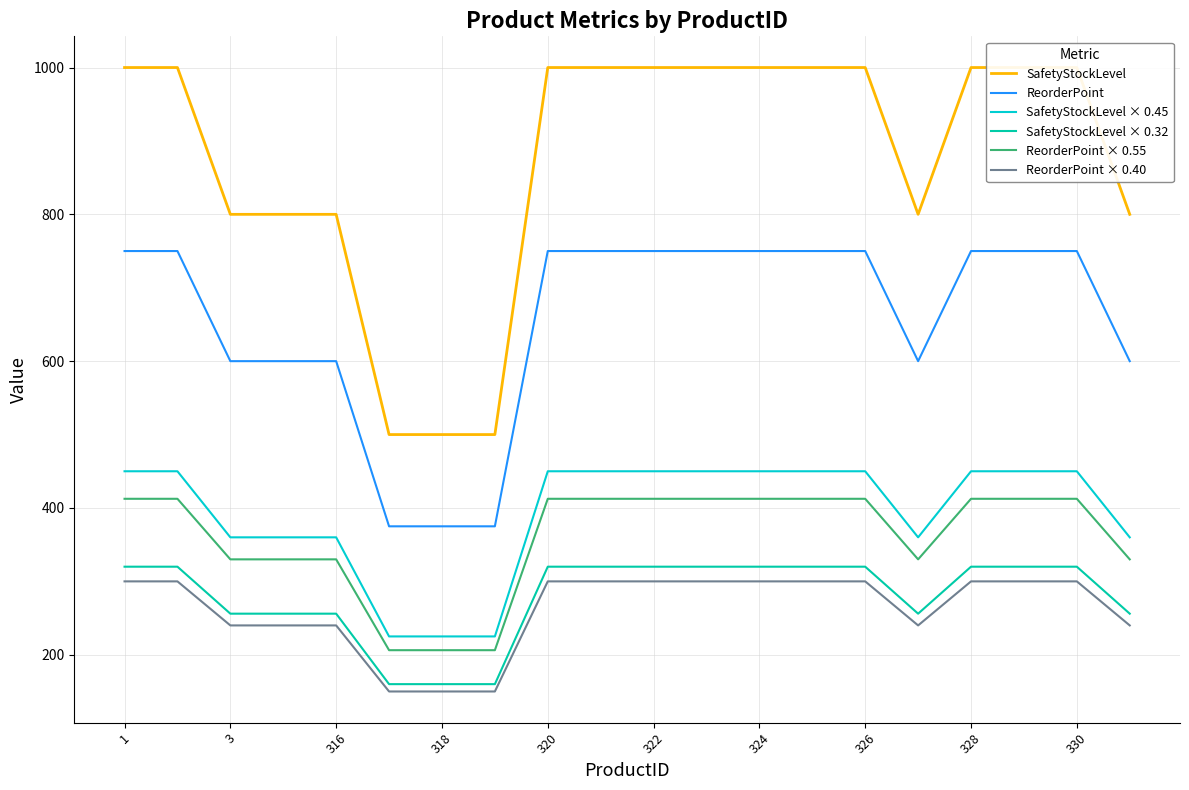

Which series has the largest range (max minus min)?

SafetyStockLevel